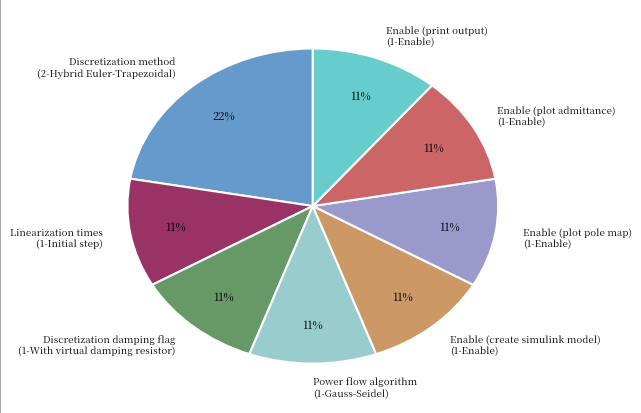

What is the largest slice in the pie chart?

Discretization method (2-Hybrid Euler-Trapezoidal)